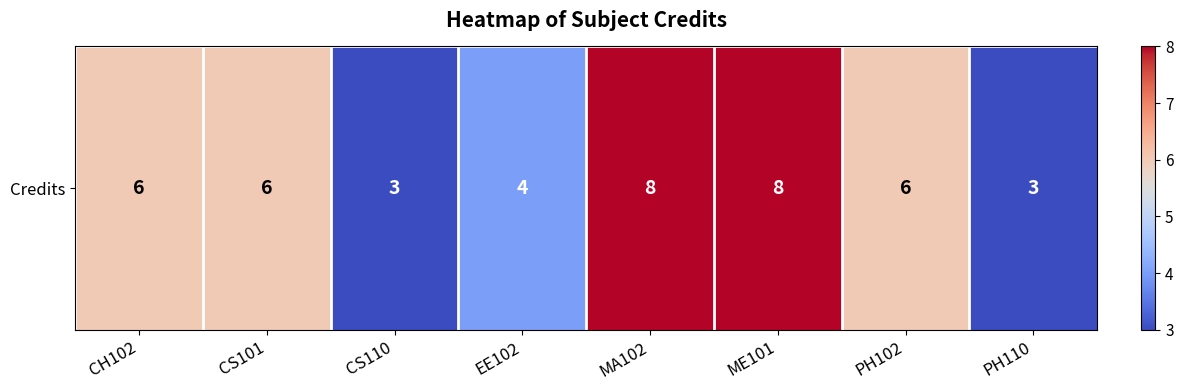

Is it true that the value at PH102 is 6?

True